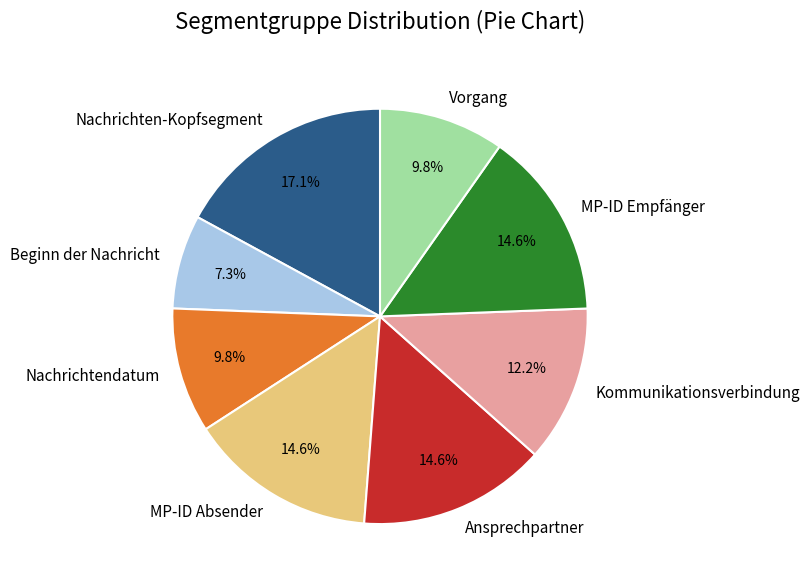

What percentage is the Beginn der Nachricht slice, to the nearest percent?

7%